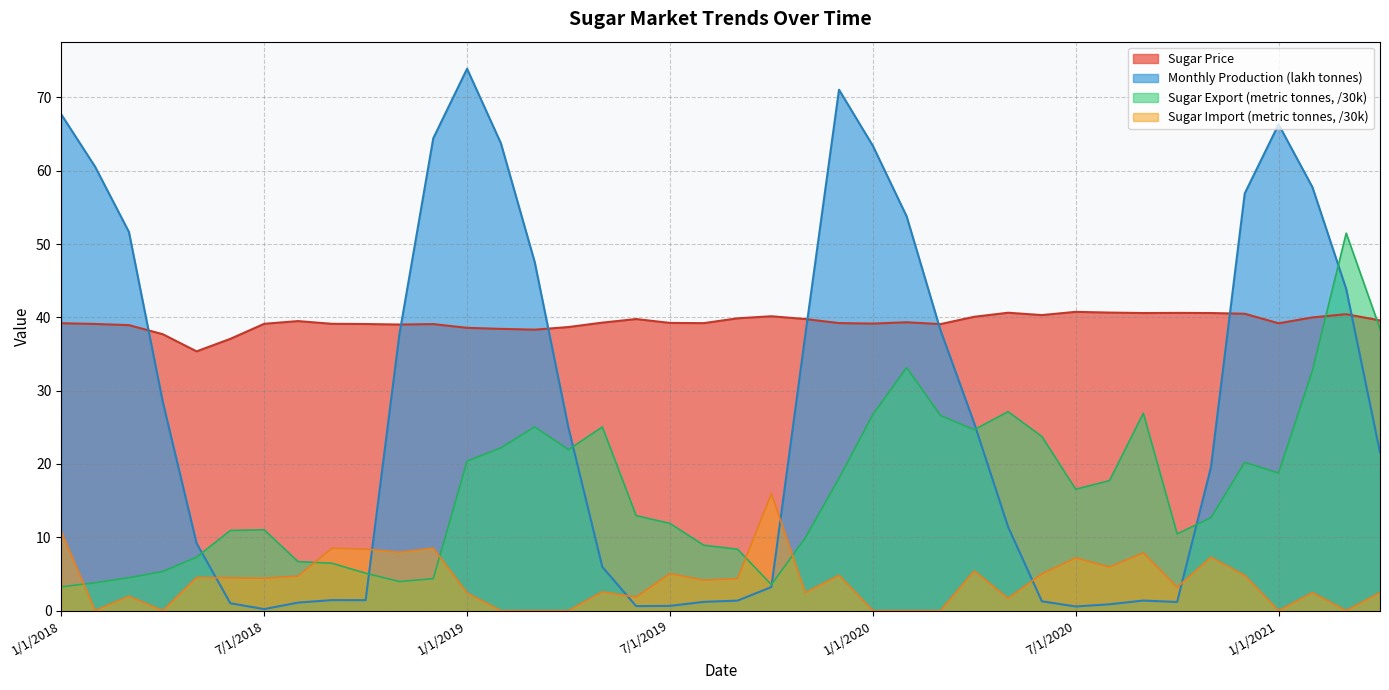

At which label is Monthly Production (lakh tonnes) closest to 37?

11/1/2019